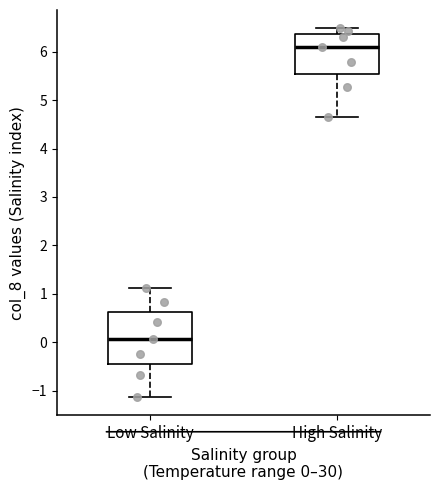

Reading left to right, read every box against the y-axis: the position of its median line, the range the box covers, and the ends of its whiskers. The values are not printed on the chart, so give them approximately, as read against the axis.

Low Salinity: median 0.1, box -0.5 to 0.6, whiskers -1.1 to 1.1
High Salinity: median 6.1, box 5.5 to 6.4, whiskers 4.7 to 6.5